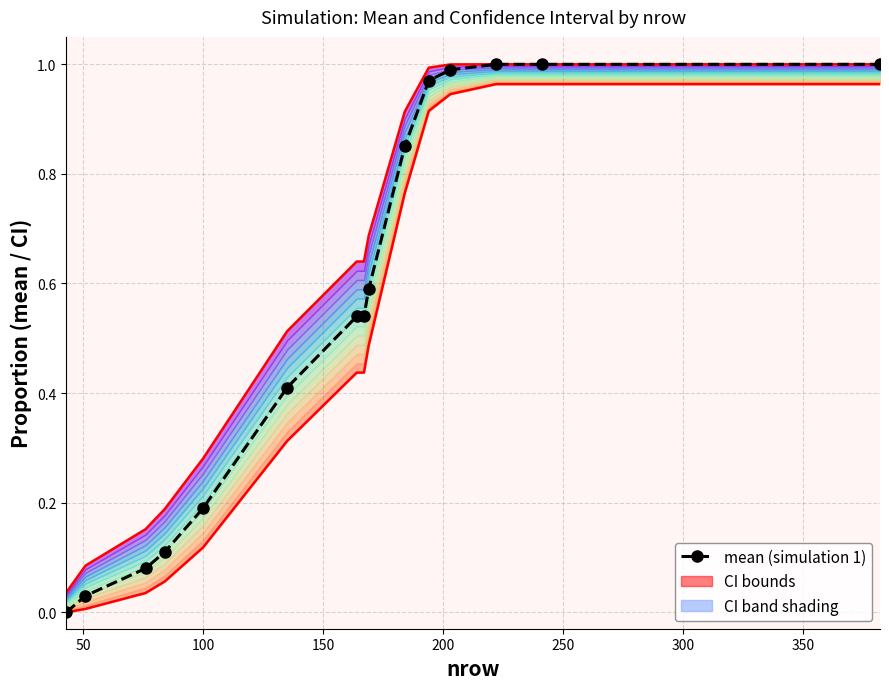

At 350, list the series in order from largest to smallest.

upper bound, mean (simulation 1), lower bound